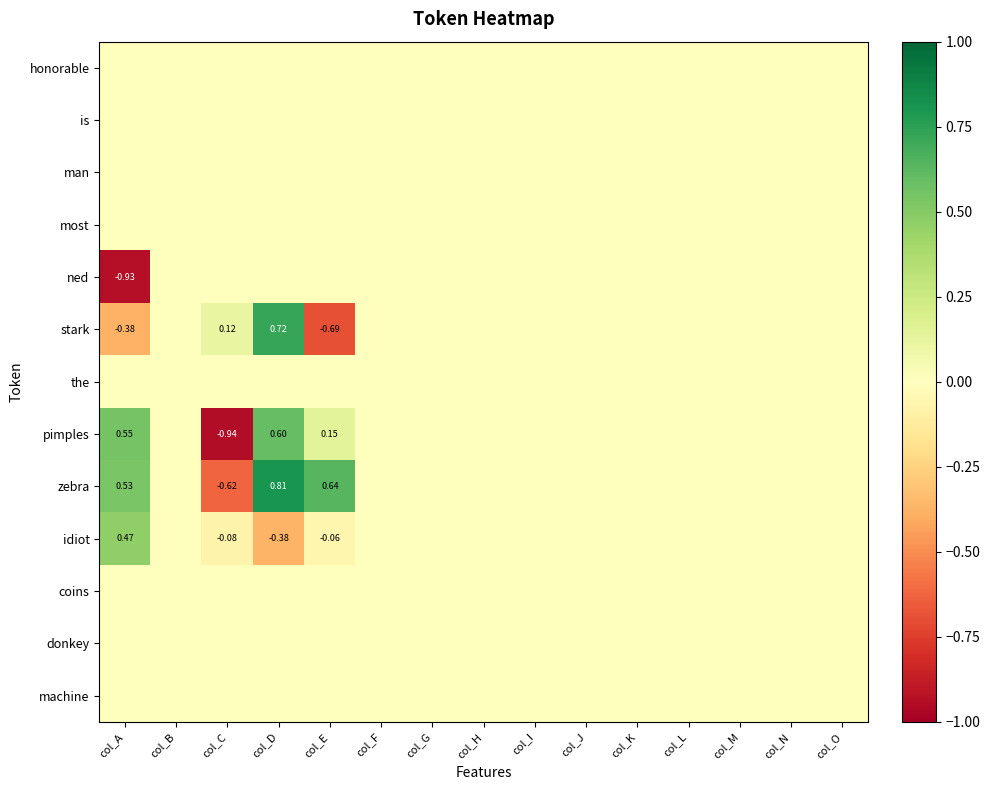

Rank the series at col_H from highest to lowest value.

honorable, is, man, most, ned, stark, the, pimples, zebra, idiot, coins, donkey, machine